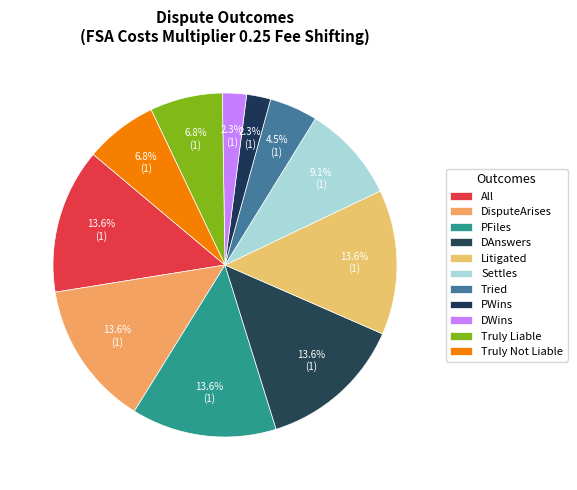

How many slices are in this pie chart?

11